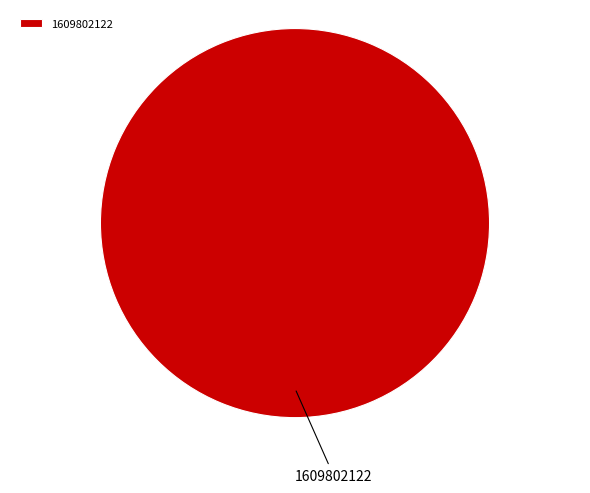

Is it true that 1609802122 is 100% of the pie?

True